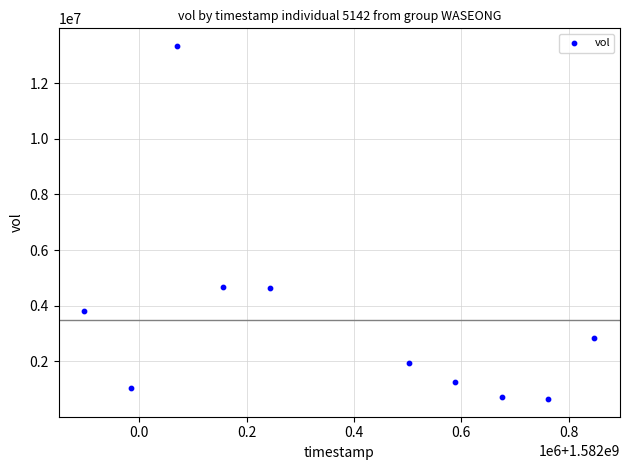

What is the range of X values (max minus min)?

950400